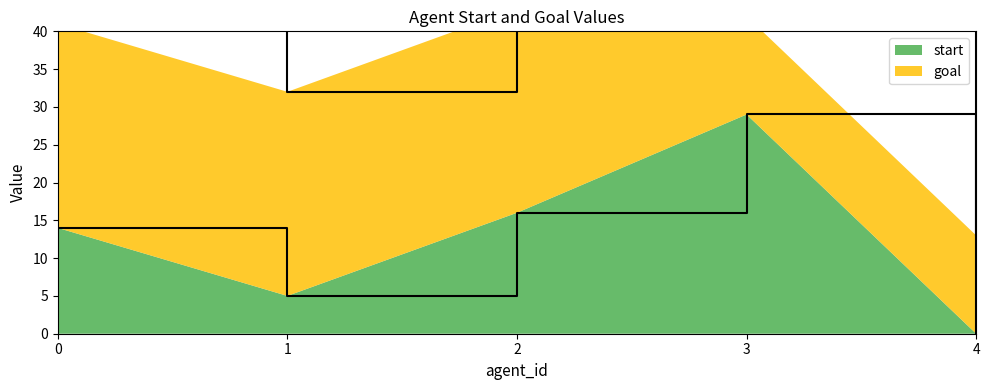

Reading left to right, list all the values displayed in this chart.

0=14	1=5	2=16	3=29	4=0